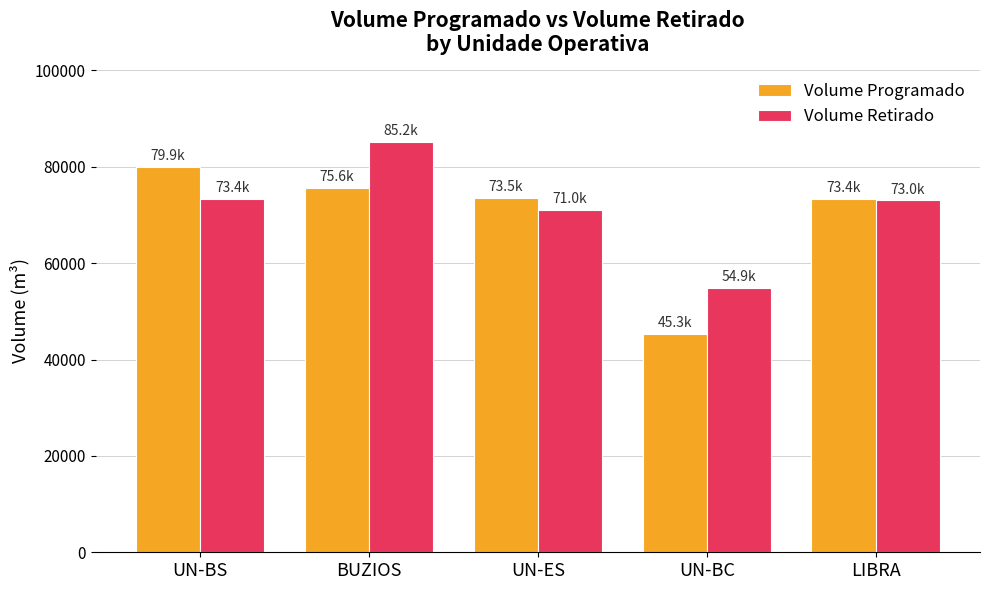

List the series in order of their peak value, lowest first.

Volume Programado, Volume Retirado